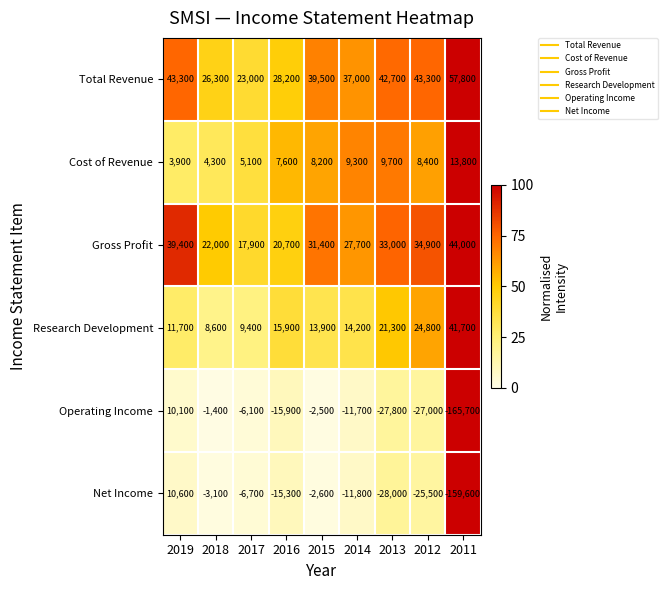

At how many categories does at least one series exceed 0?

9